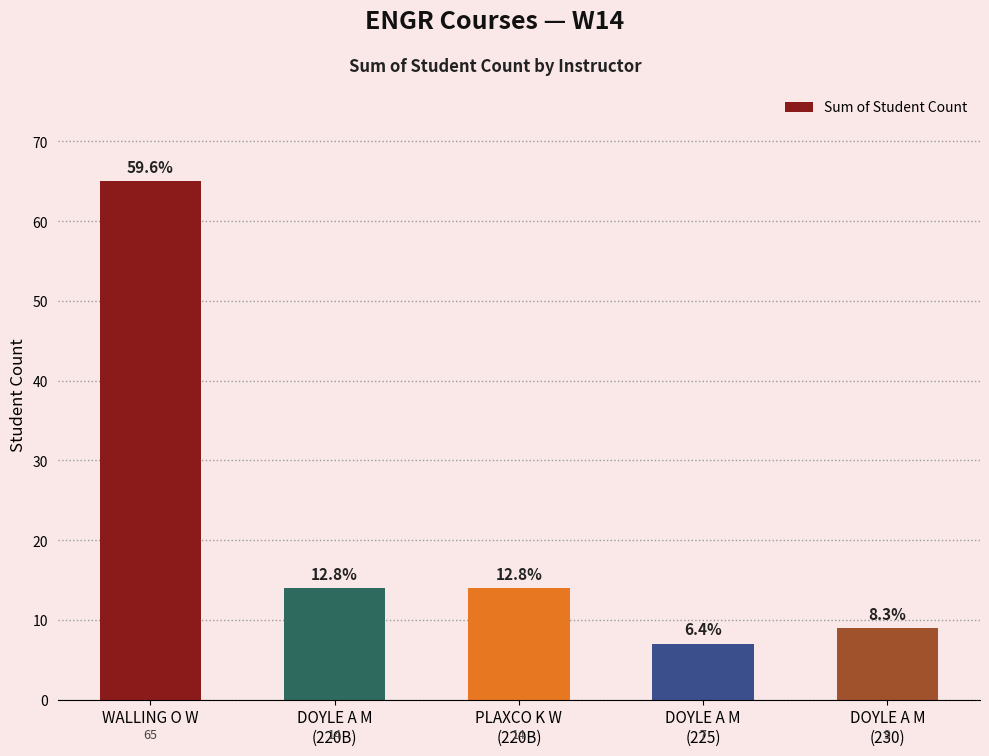

What is the difference between the maximum and minimum values?

58